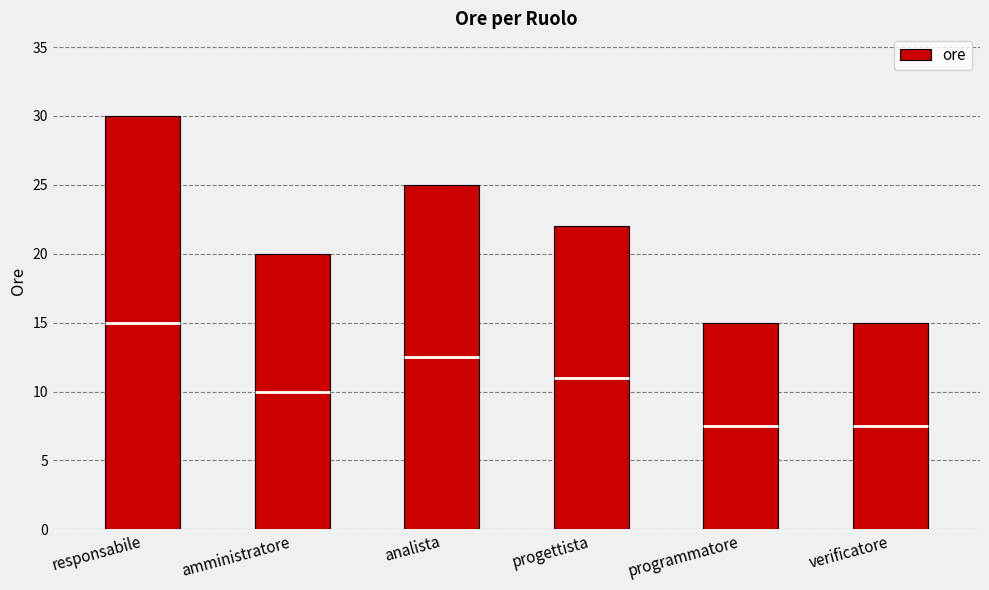

Which has a higher value, responsabile or analista?

responsabile